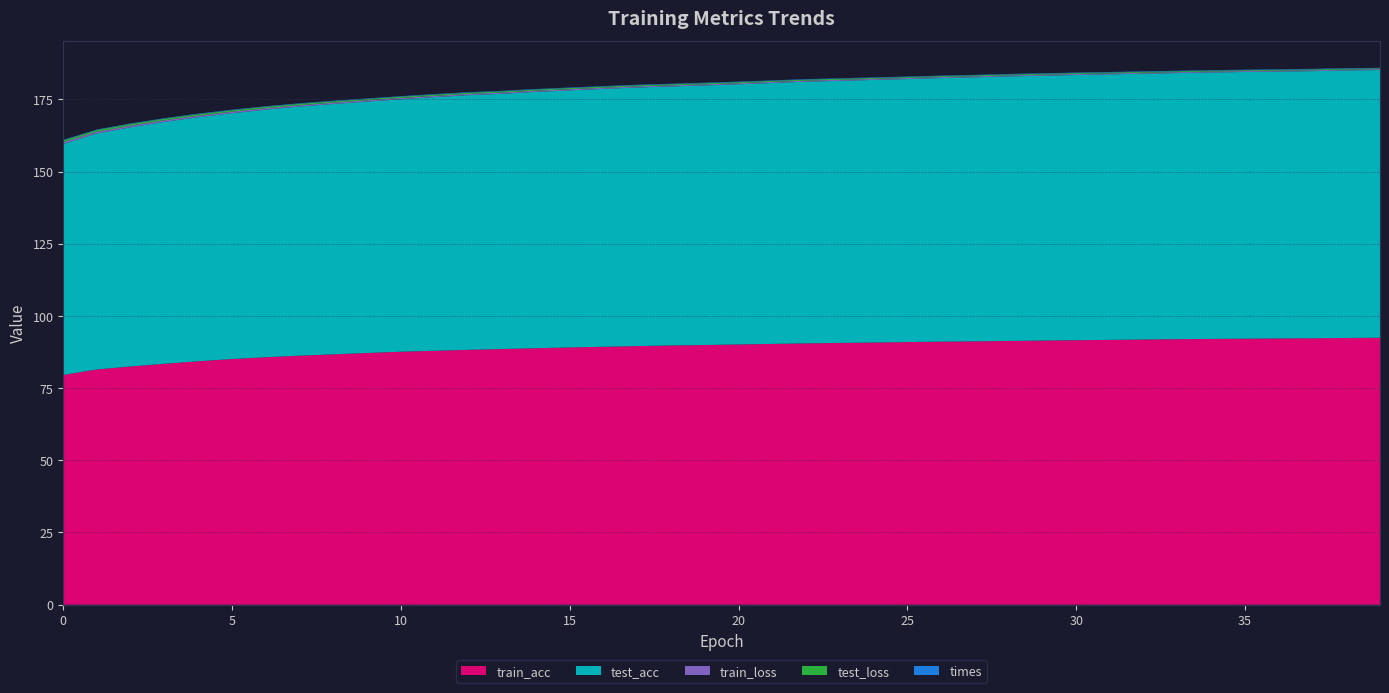

Reading left to right, what are all the values shown in this chart?

train_acc: 79.6	81.5	82.5	83.4	84.3	85.1	85.7	86.2	86.7	87.2	87.6	87.9	88.3	88.5	88.8	89.1	89.3	89.6	89.8	89.9	90.1	90.3	90.5	90.6	90.8	90.9	91.1	91.2	91.3	91.5	91.6	91.7	91.8	91.9	92.0	92.1	92.2	92.3	92.4	92.4
test_acc: 80.0	81.7	82.8	83.8	84.5	85.1	85.7	86.3	86.7	87.0	87.4	87.8	88.2	88.4	88.8	89.0	89.3	89.6	89.7	89.9	90.1	90.4	90.6	90.8	90.9	91.1	91.3	91.4	91.6	91.7	91.8	92.0	92.1	92.1	92.3	92.4	92.4	92.5	92.6	92.7
train_loss: 0.6	0.6	0.6	0.6	0.5	0.5	0.5	0.5	0.5	0.5	0.4	0.4	0.4	0.4	0.4	0.4	0.4	0.4	0.4	0.4	0.4	0.4	0.4	0.4	0.4	0.3	0.3	0.3	0.3	0.3	0.3	0.3	0.3	0.3	0.3	0.3	0.3	0.3	0.3	0.3
test_loss: 0.6	0.6	0.6	0.6	0.5	0.5	0.5	0.5	0.5	0.5	0.4	0.4	0.4	0.4	0.4	0.4	0.4	0.4	0.4	0.4	0.4	0.4	0.4	0.4	0.4	0.3	0.3	0.3	0.3	0.3	0.3	0.3	0.3	0.3	0.3	0.3	0.3	0.3	0.3	0.3
times: 0.2	0.2	0.2	0.2	0.2	0.2	0.2	0.2	0.2	0.2	0.2	0.2	0.2	0.2	0.2	0.2	0.2	0.2	0.2	0.2	0.2	0.2	0.2	0.2	0.2	0.2	0.2	0.2	0.2	0.2	0.2	0.2	0.2	0.2	0.2	0.2	0.2	0.2	0.2	0.2